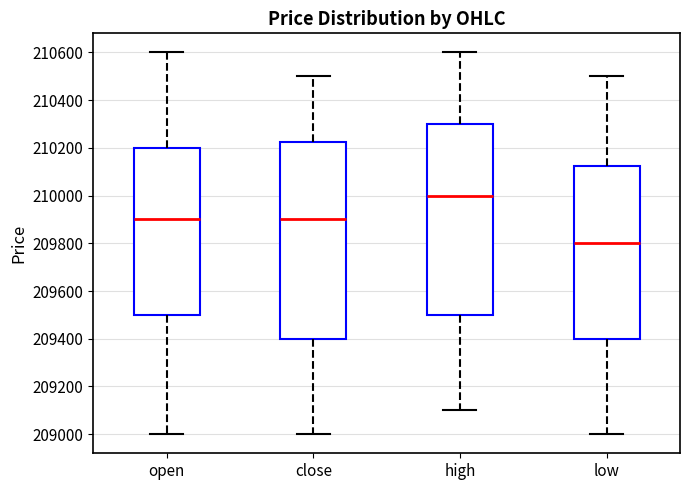

Reading left to right, transcribe this box plot: for each box, give where its median line is, the range the box spans, and where its two whiskers end, as read against the y-axis. The values are not printed on the chart, so give them approximately, as read against the axis.

open: median 209900, box 209500 to 210200, whiskers 209000 to 210600
close: median 209900, box 209400 to 210220, whiskers 209000 to 210500
high: median 210000, box 209500 to 210300, whiskers 209100 to 210600
low: median 209800, box 209400 to 210120, whiskers 209000 to 210500